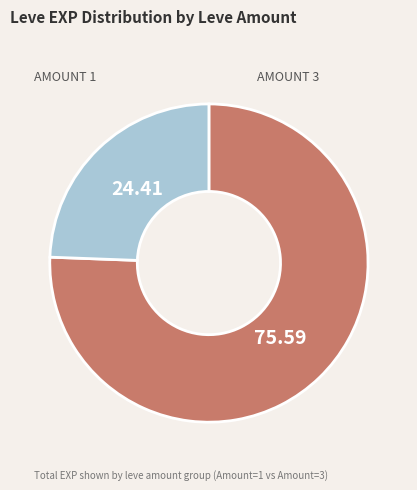

How many segments does this pie chart have?

2